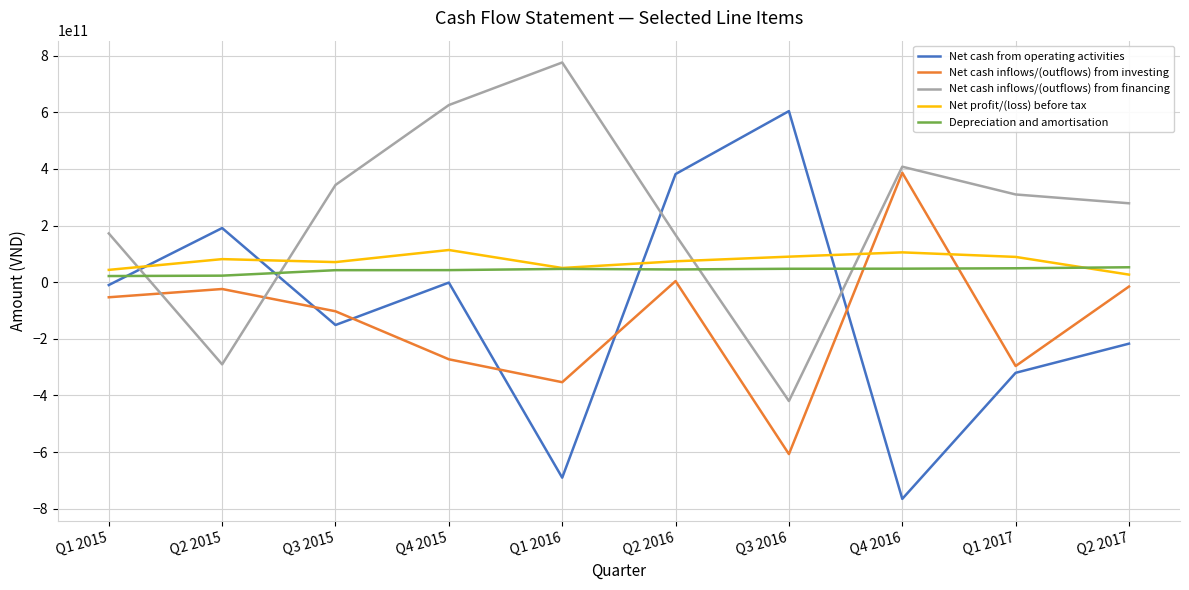

At which category does the chart reach its minimum across all series?

Q4 2016